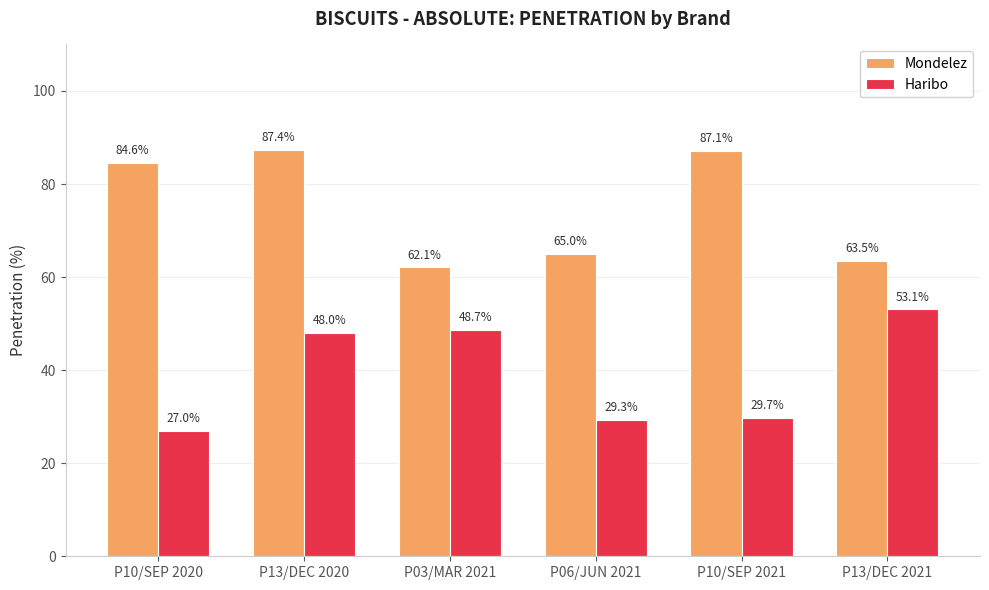

At how many categories does at least one series exceed 77?

3